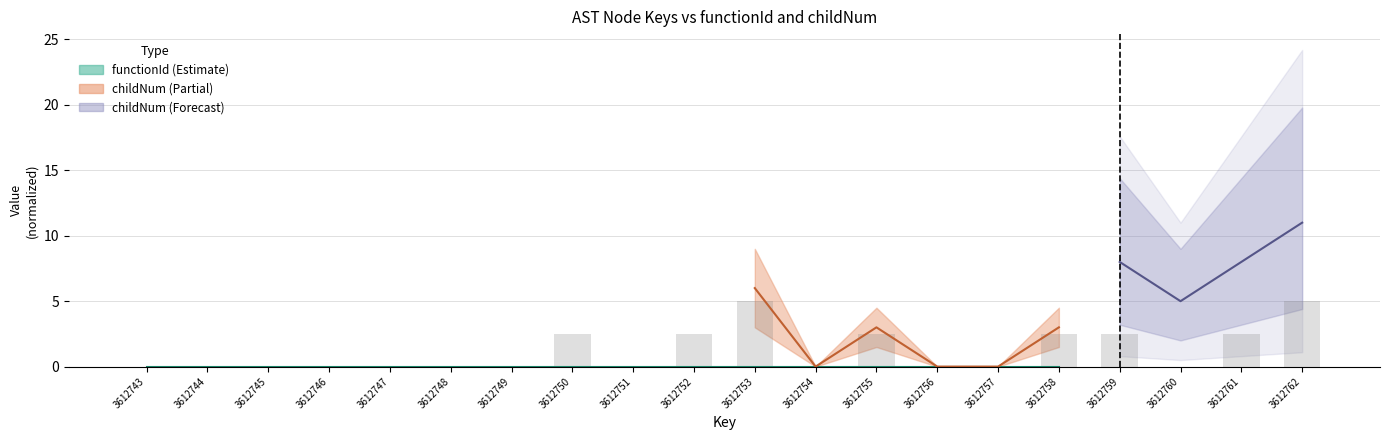

What is the difference between the second highest and second lowest values?

5.0